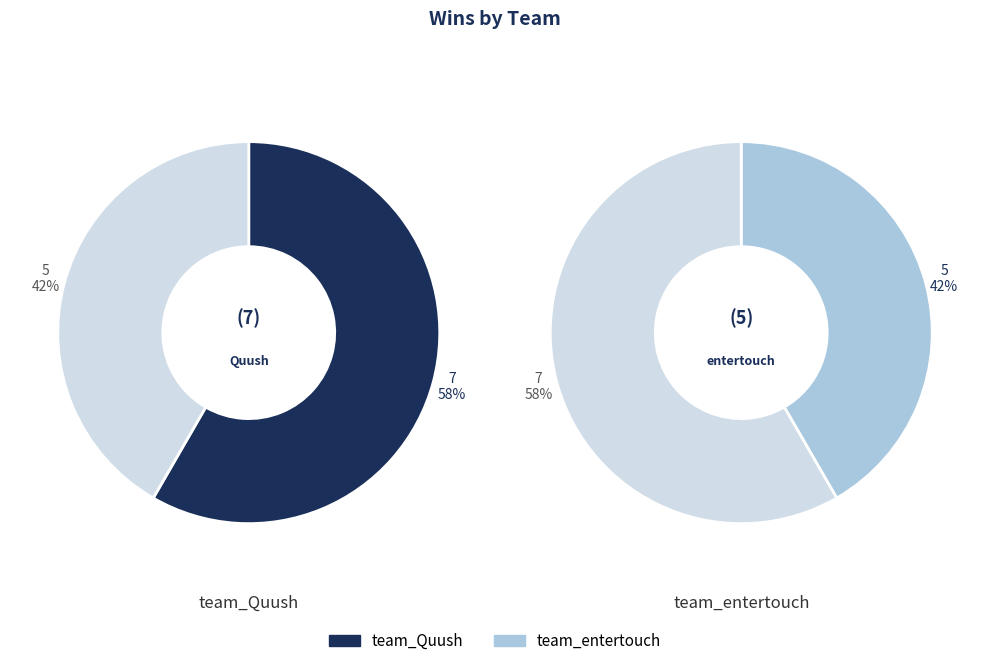

To the nearest percent, what is the difference between the largest and smallest slice percentages?

17%